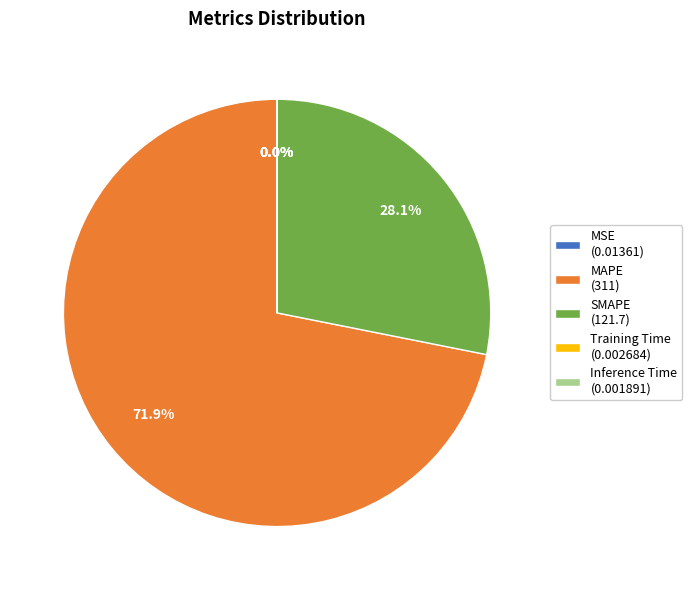

To the nearest percent, what is the difference between the SMAPE and MAPE slice percentages?

44%